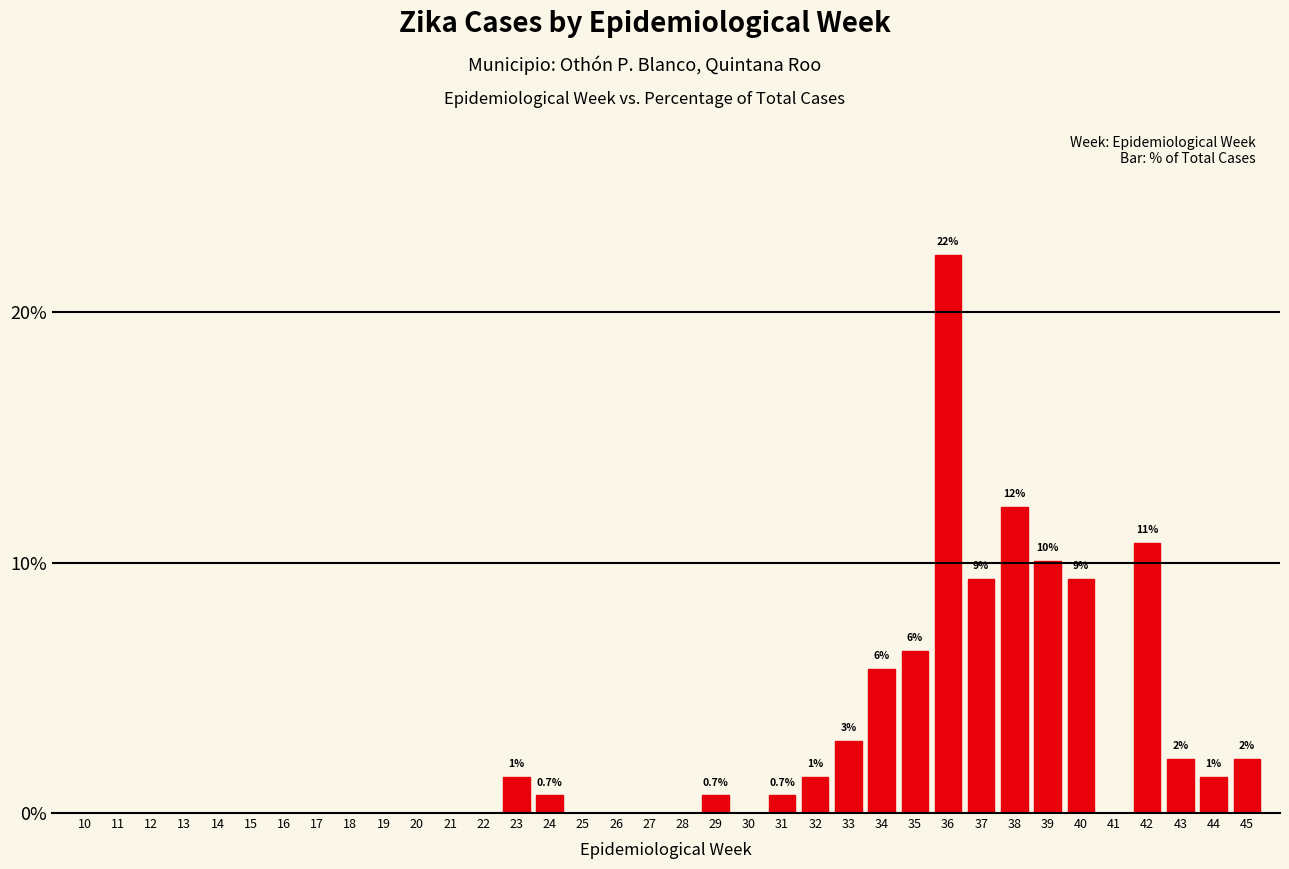

True or false: the data shows -7.5 at 15.

False